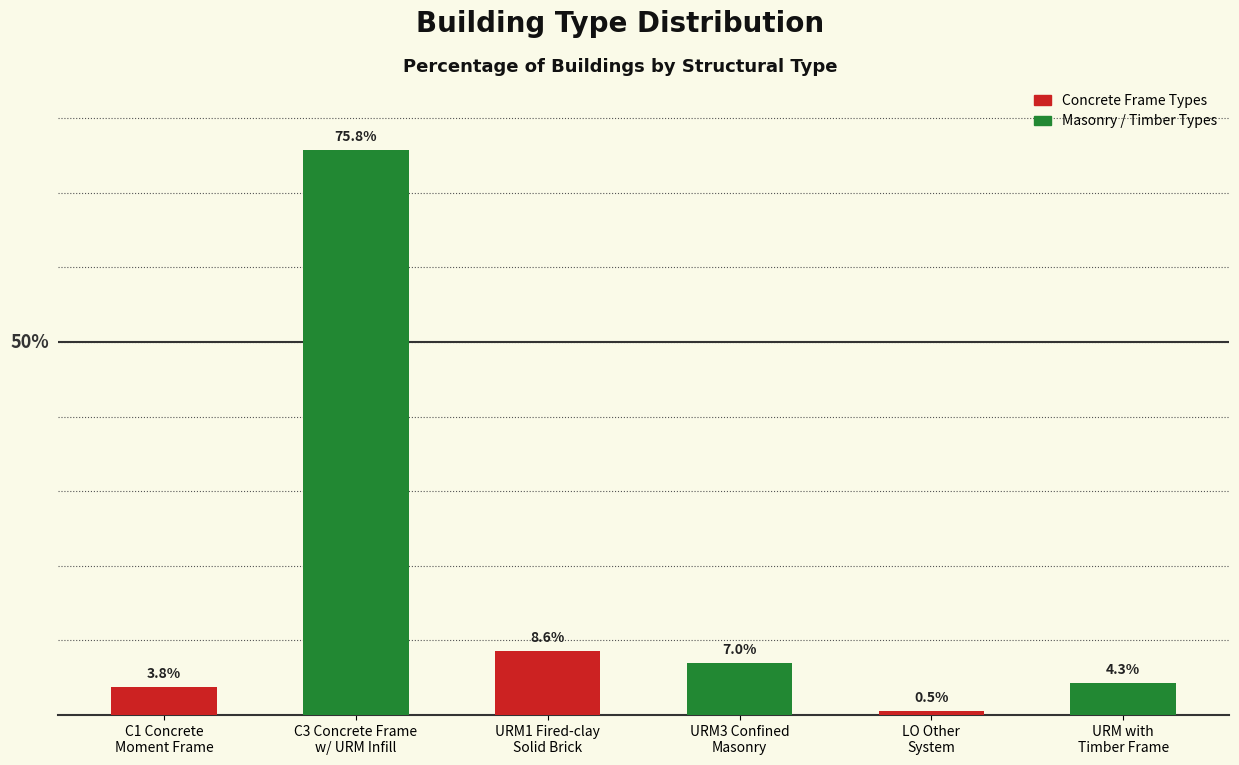

List the labels in order of value, largest first.

C3 Concrete Frame
w/ URM Infill, URM1 Fired-clay
Solid Brick, URM3 Confined
Masonry, URM with
Timber Frame, C1 Concrete
Moment Frame, LO Other
System